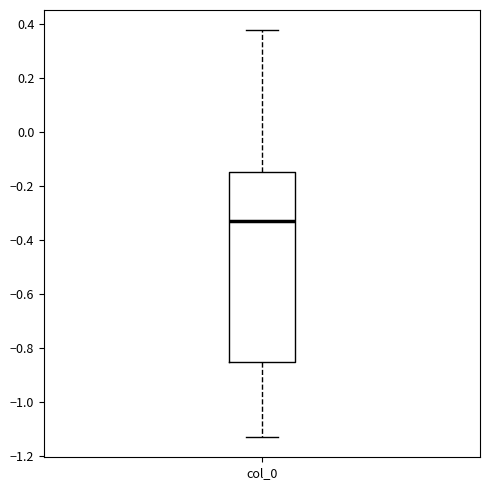

Transcribe this box plot: give where the median line is, the range the box spans, and where the two whiskers end, as read against the y-axis. The values are not printed on the chart, so give them approximately, as read against the axis.

median -0.34, box -0.86 to -0.14, whiskers -1.12 to 0.38